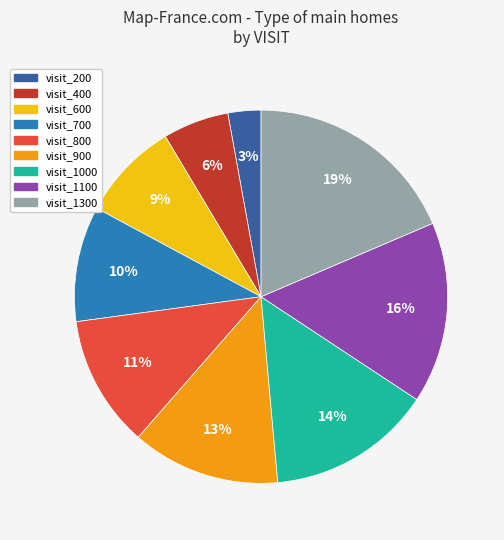

To the nearest percent, what is the difference between the visit_1000 and visit_200 slice percentages?

11%